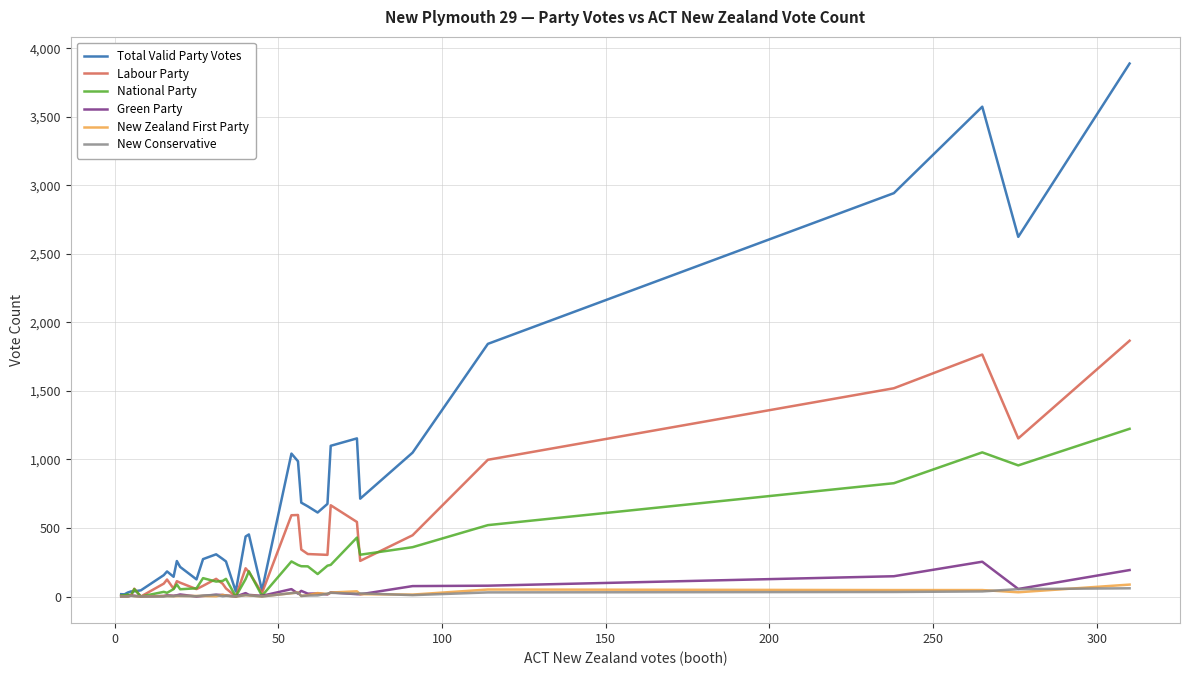

Which series has the largest total across all categories?

Total Valid Party Votes